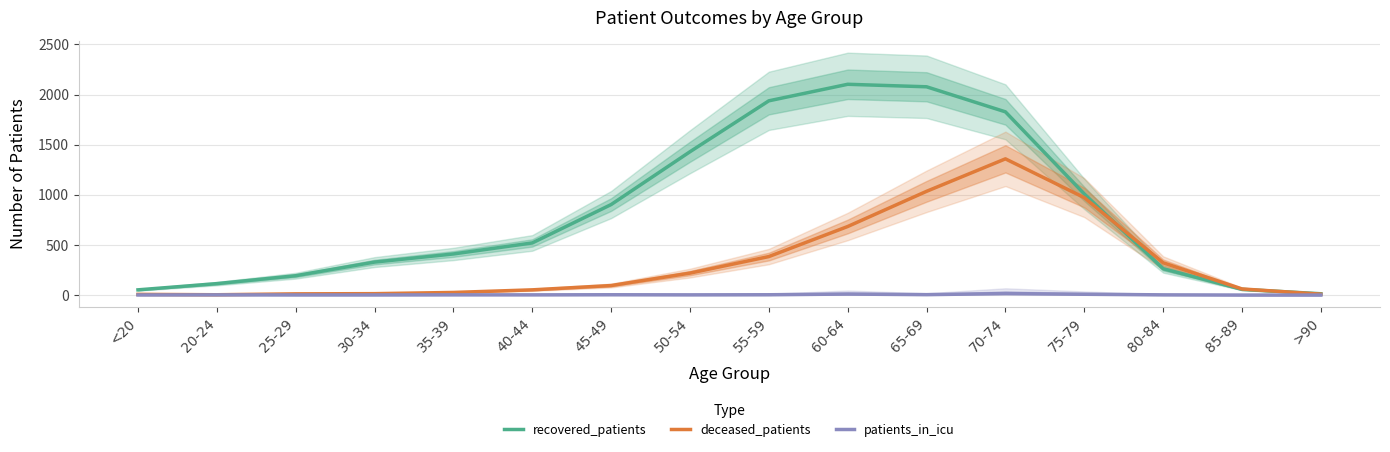

Which category has the highest value across all series?

60-64